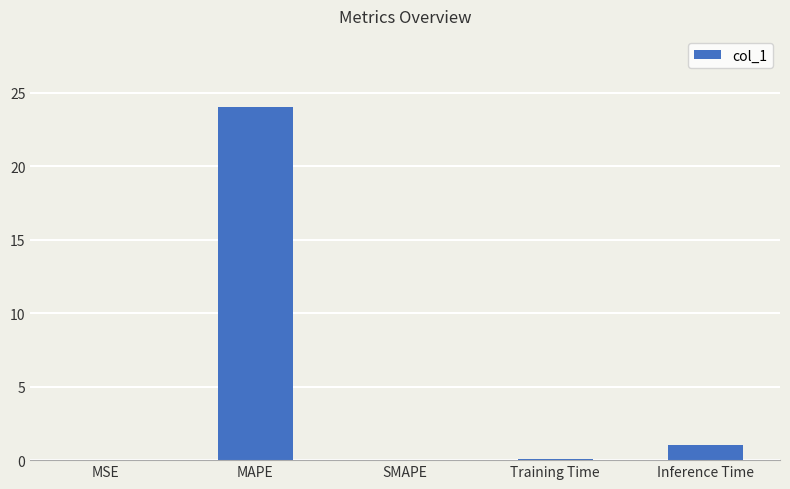

Is it true that the value at SMAPE is -10.7?

False